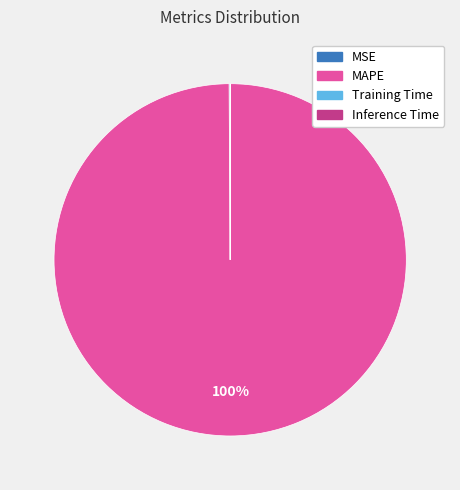

Which category accounts for the majority?

MAPE